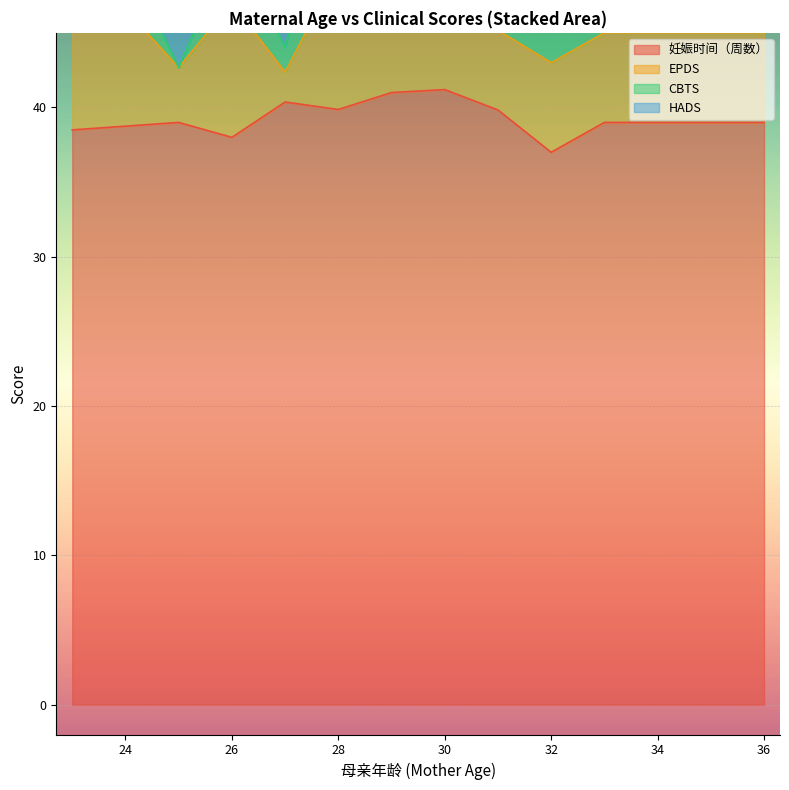

What is the lowest value of the 妊娠时间（周数） series?

37.0